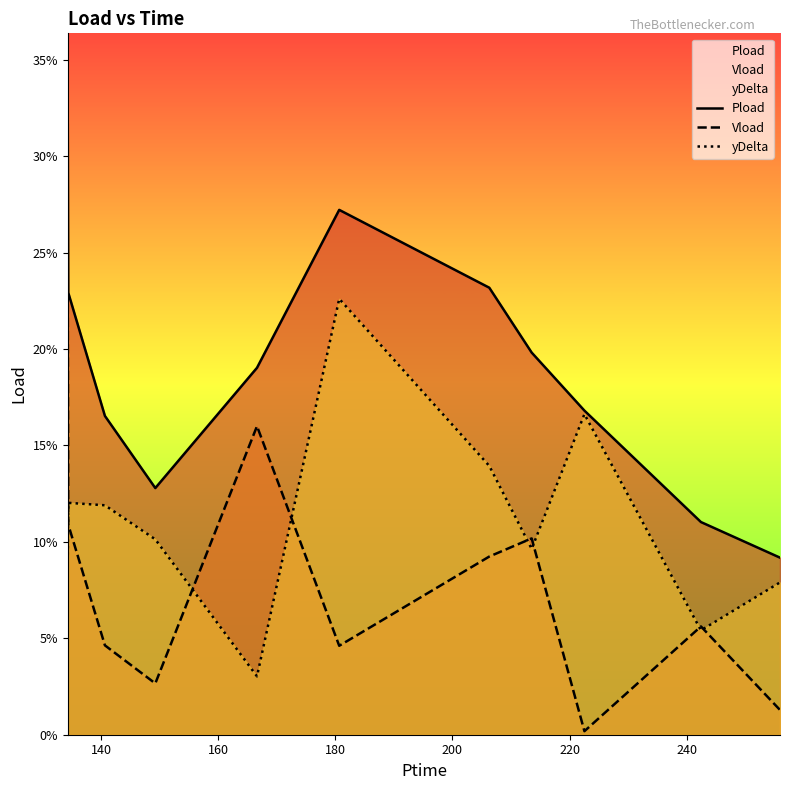

Does the chart display data point markers on the line(s)?

No